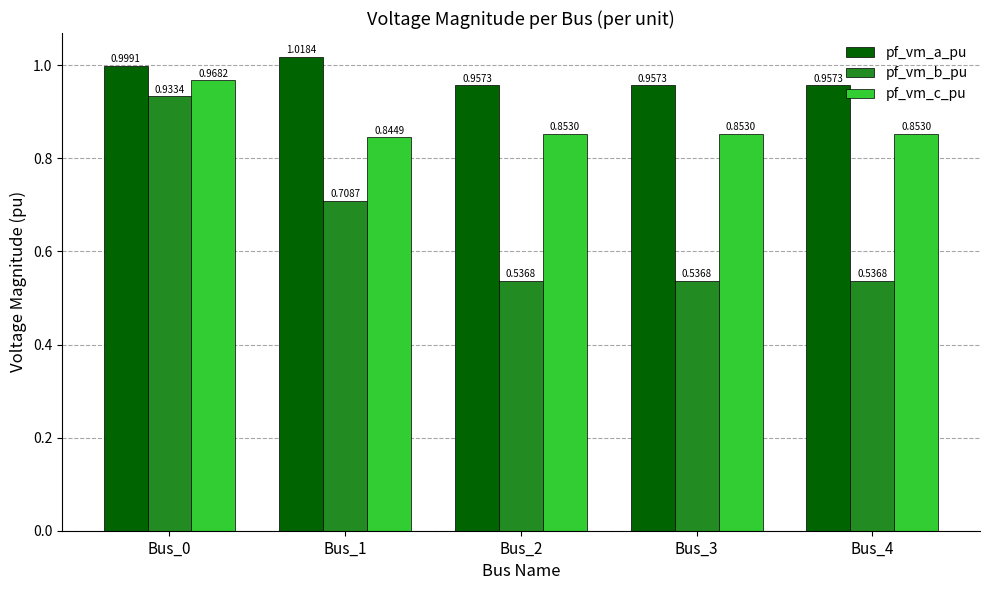

At Bus_1, list the series in order from smallest to largest.

pf_vm_b_pu, pf_vm_c_pu, pf_vm_a_pu